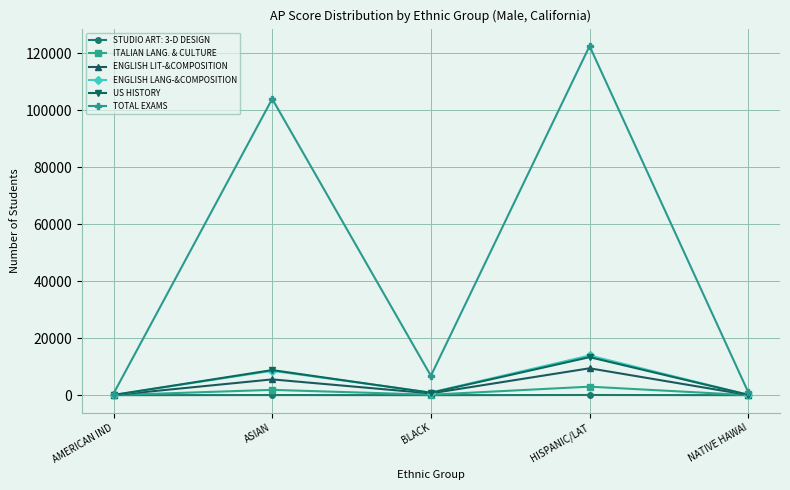

Does the chart display data point markers on the line(s)?

Yes